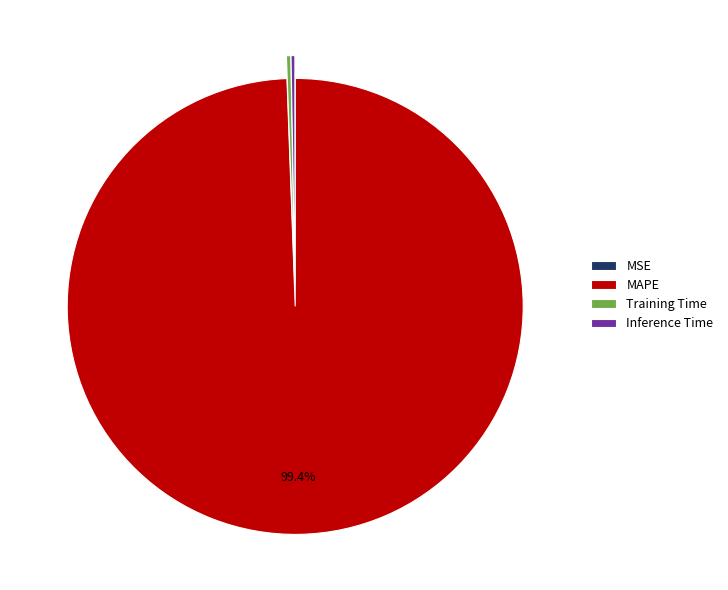

Combined, do Training Time and MAPE account for over 50%?

Yes